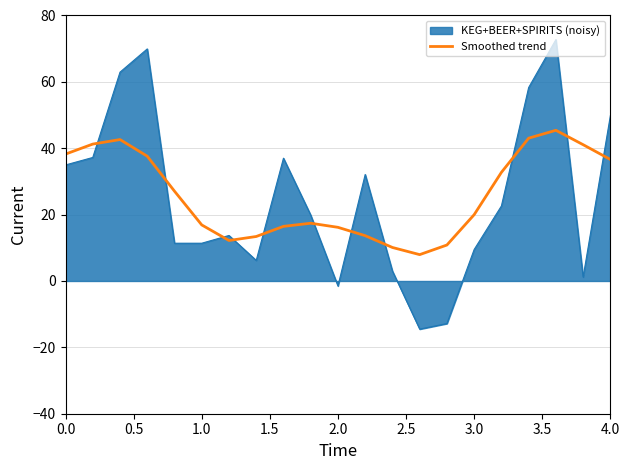

After their last crossing, which series has the higher values: KEG+BEER+SPIRITS (noisy) or Smoothed trend?

KEG+BEER+SPIRITS (noisy)